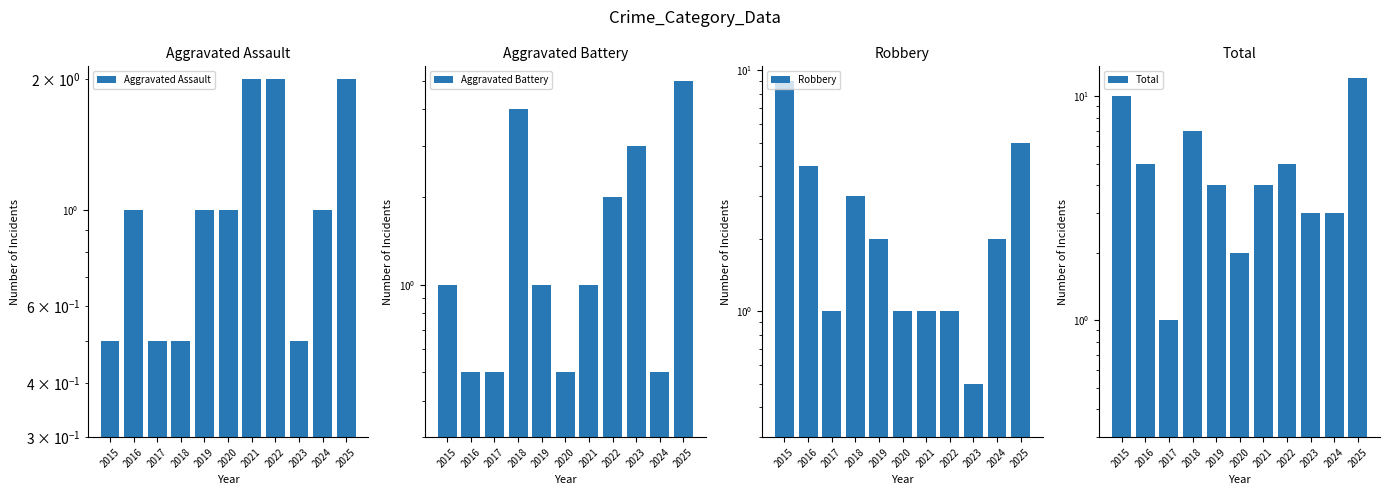

Which has a higher value, 2017 or 2015?

2017